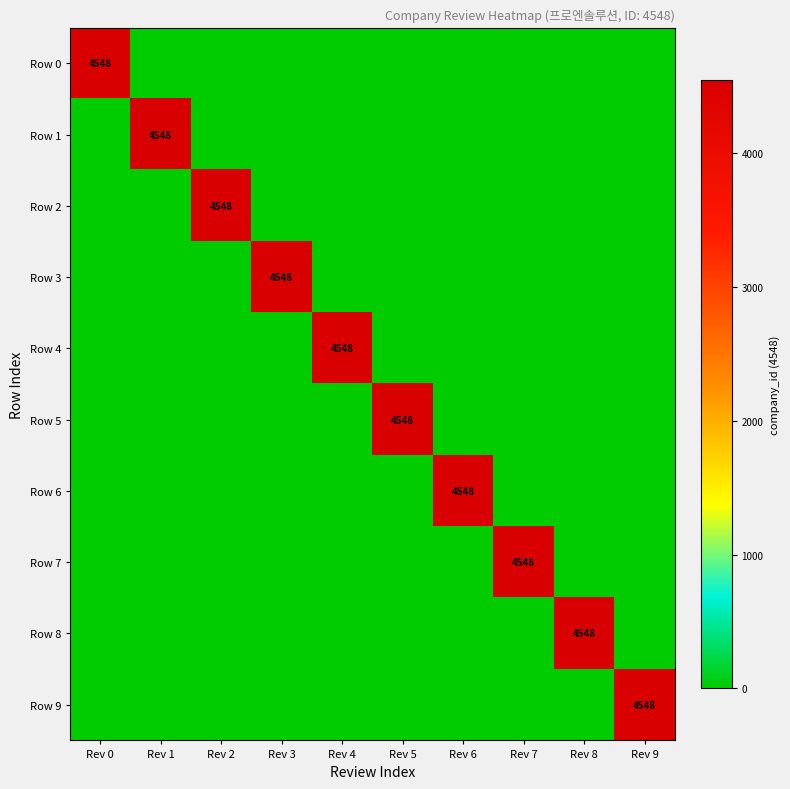

The Row 1 series shows 7879 at Rev 1. True or false?

False